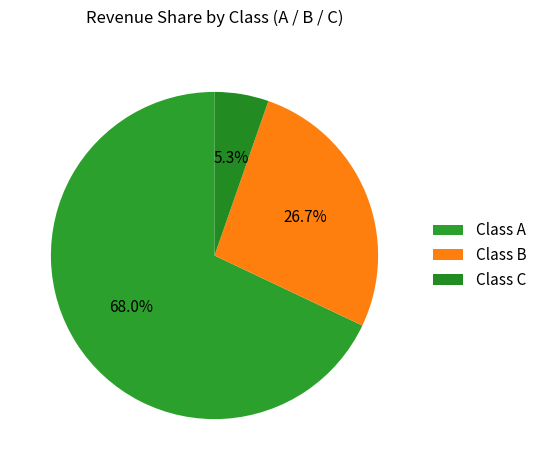

Which category has the smallest portion of the pie?

Class C